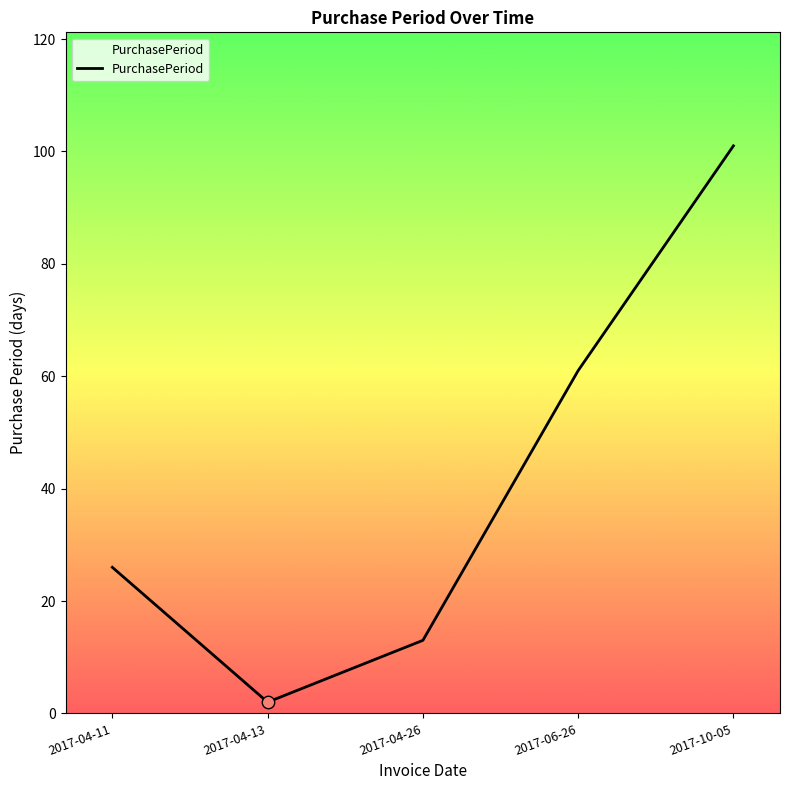

What is the ratio of the value at 2017-04-11 to the value at 2017-06-26?

0.4